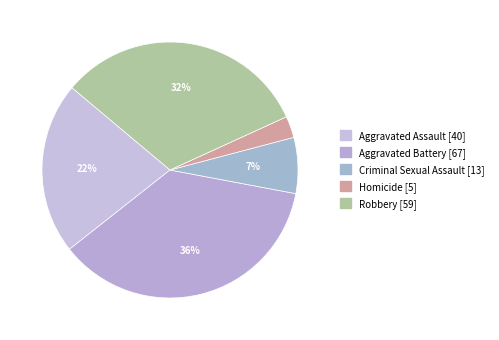

Is there a majority slice in this chart?

No